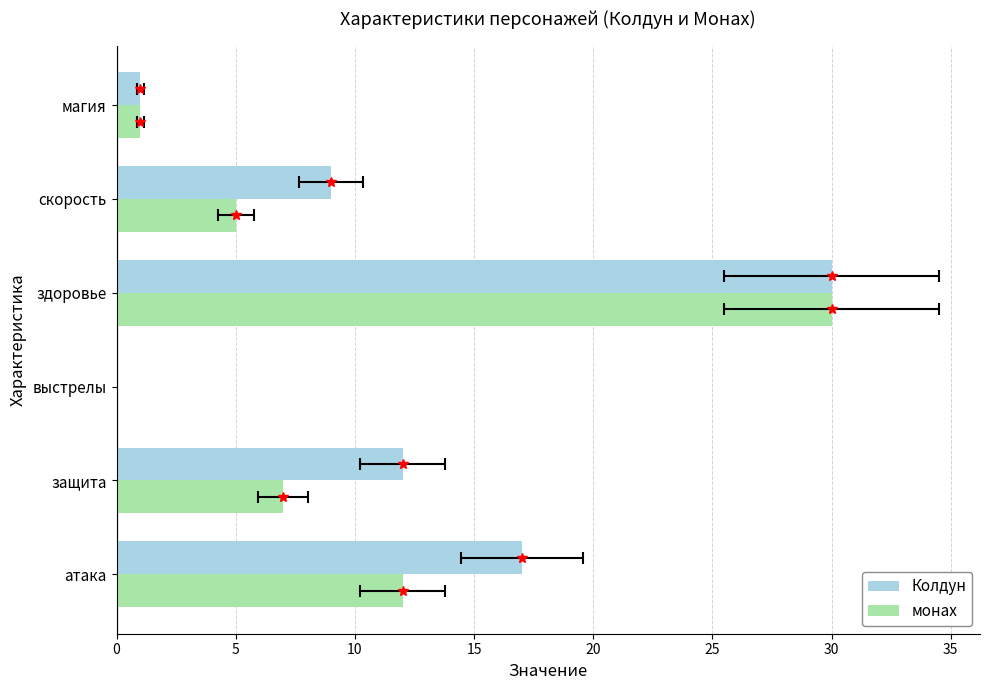

Which series has the largest range (max minus min)?

Колдун